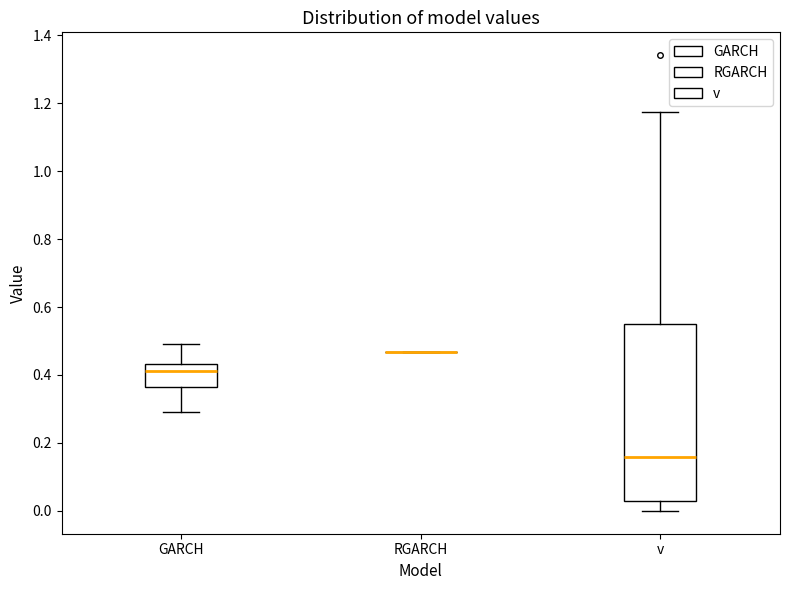

Where is the lower edge of the box for v on the y-axis? The values are not printed on the chart, so give them approximately, as read against the axis.

0.02